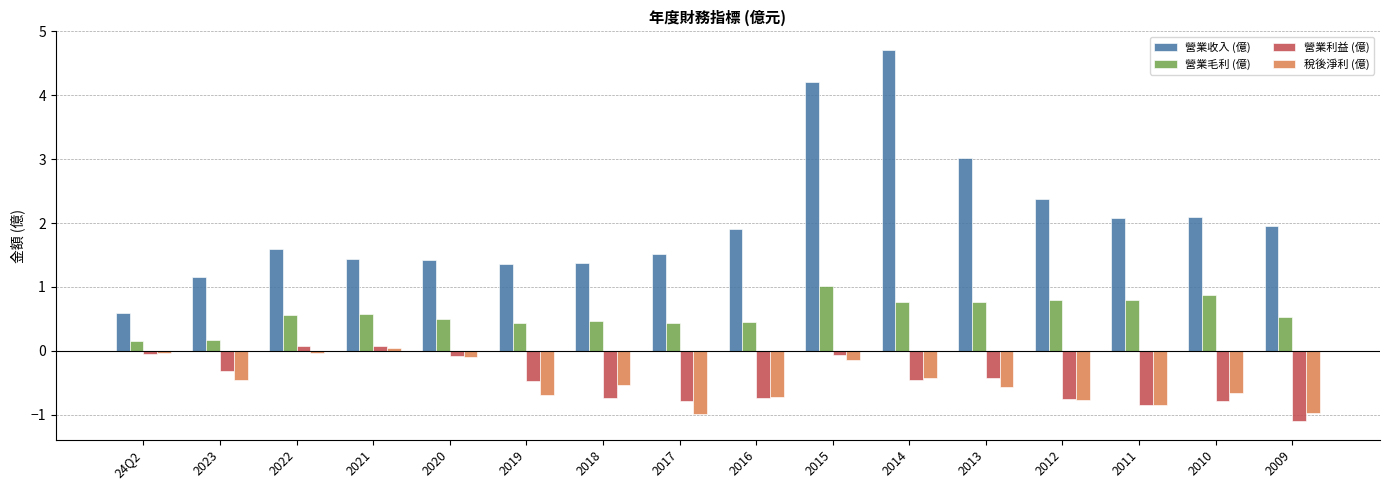

What is the label of the 15th bar from the right?

2023